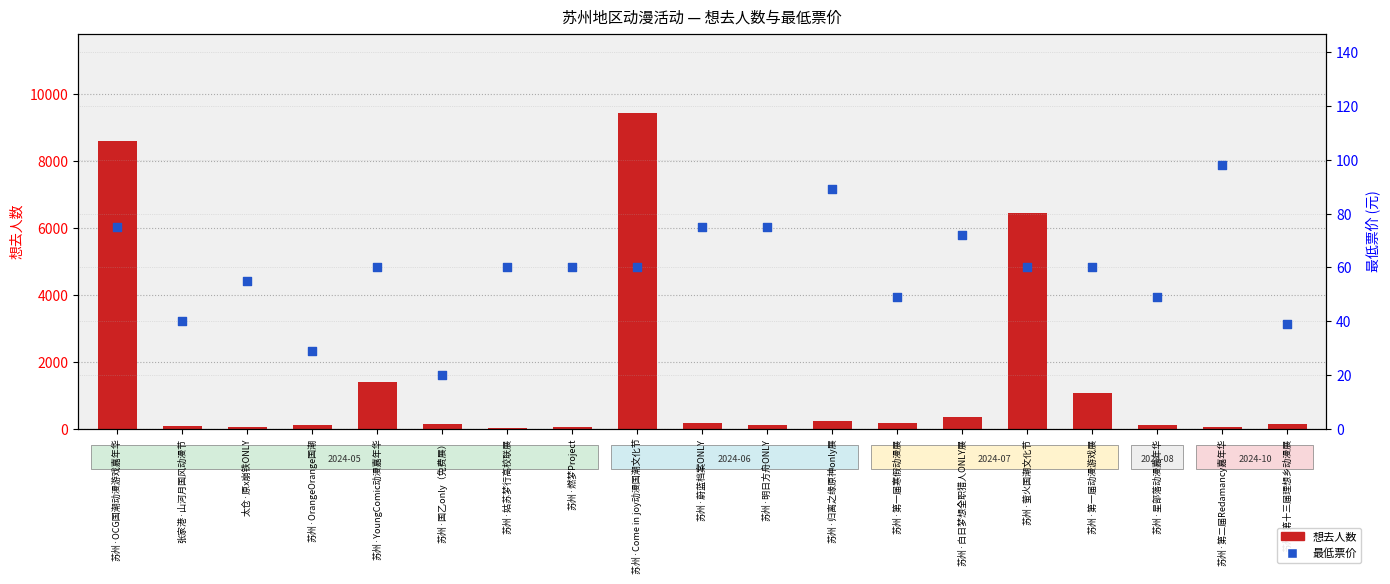

Which series has the largest Y range (max minus min)?

想去人数